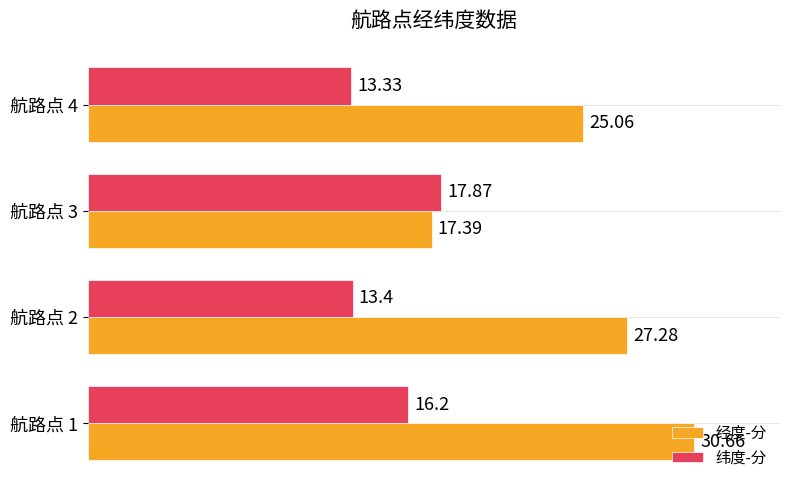

At which category is the sum across all series the highest?

航路点 1